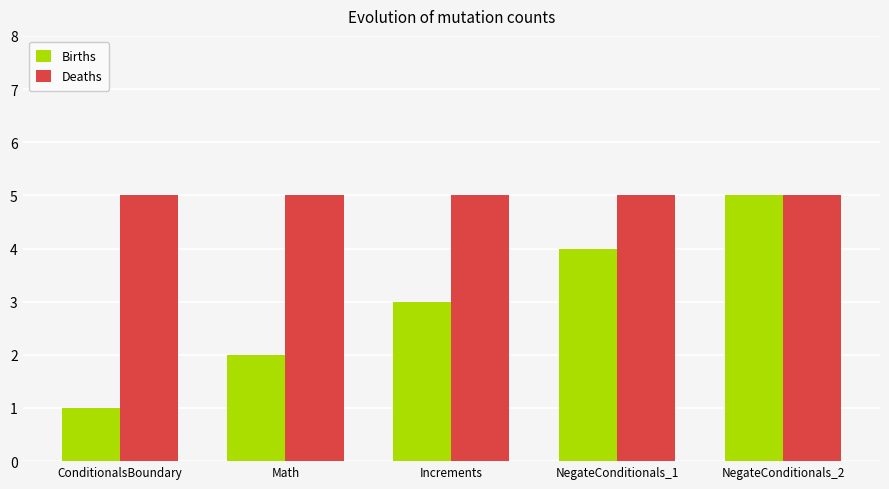

What is the difference between the second highest and minimum values in the Births series?

3